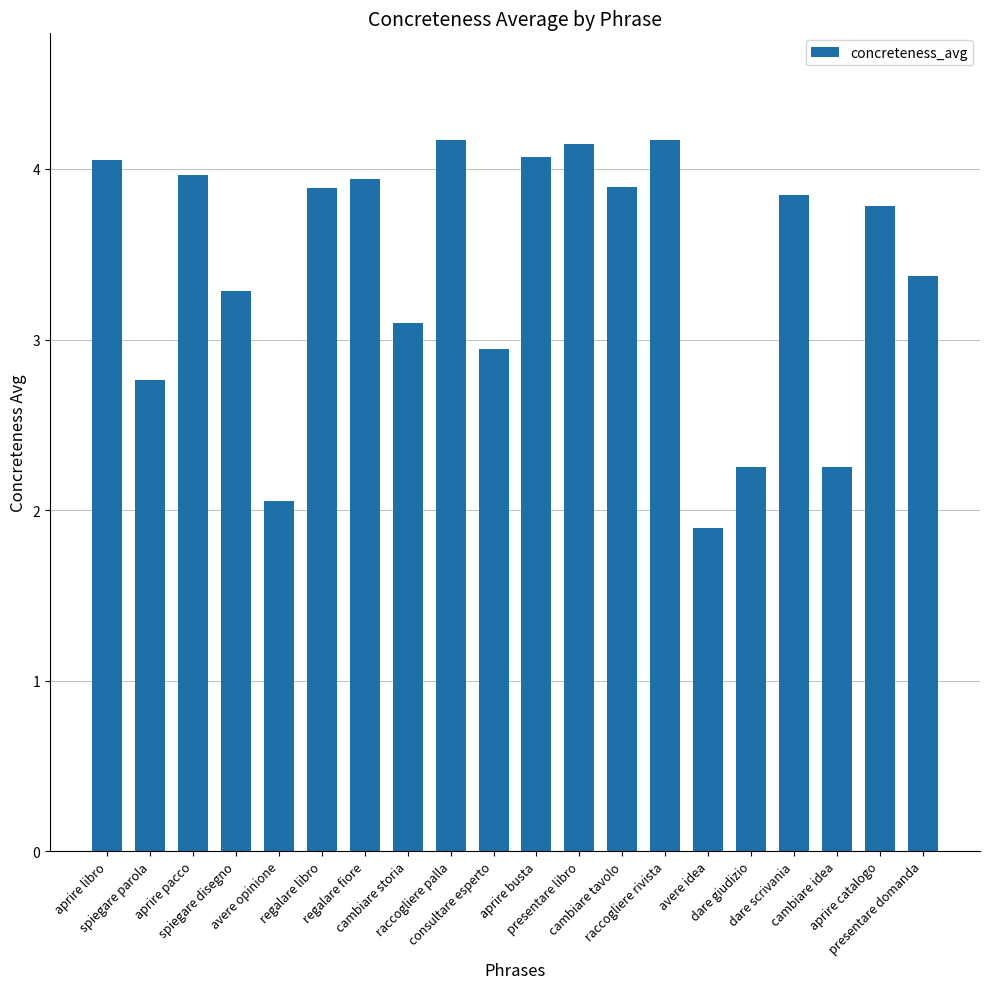

What is the value of the 9th bar from the left?

4.2